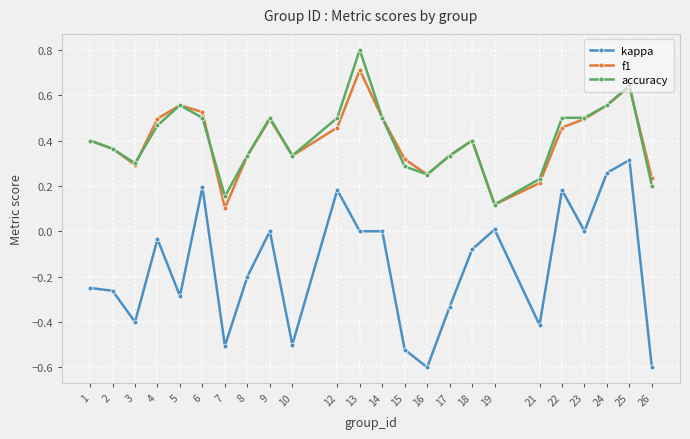

How many interior local peaks does the f1 series have?

5